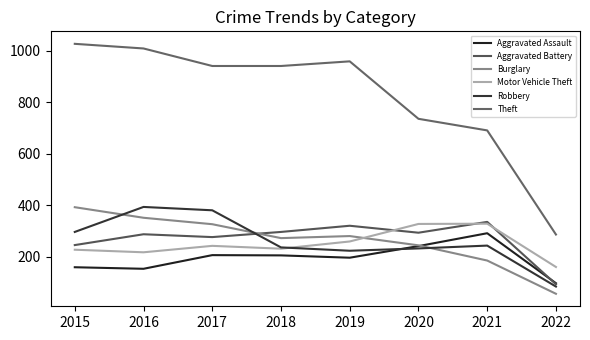

In Motor Vehicle Theft, how many points are lower than both neighbors (excluding endpoints)?

2